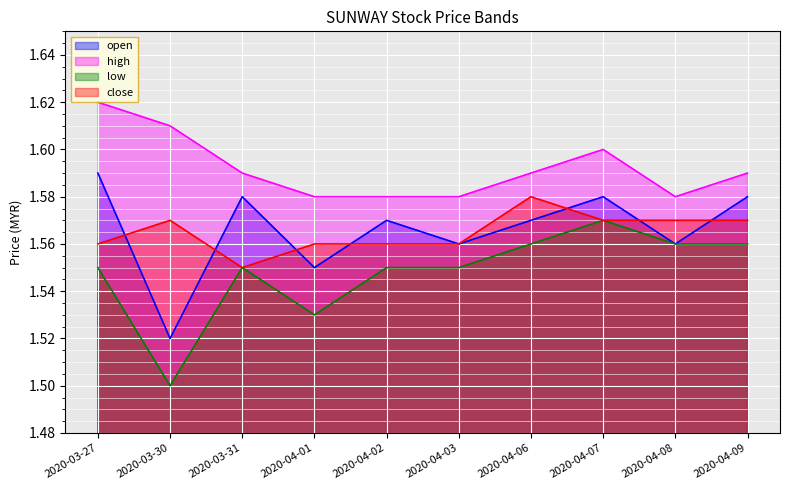

Which series has the largest total across all categories?

high